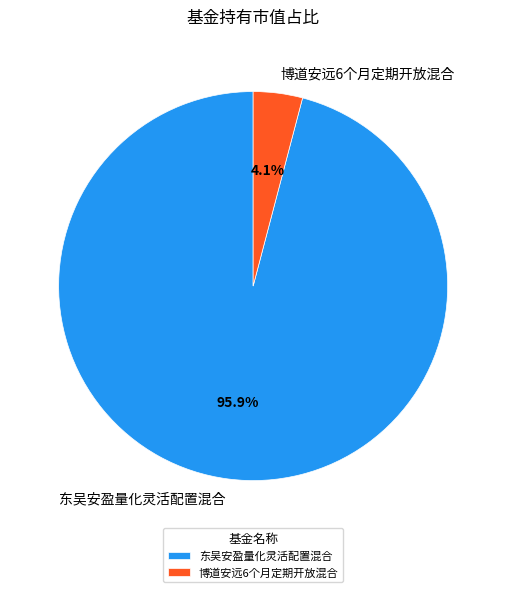

What is the largest slice in the pie chart?

东吴安盈量化灵活配置混合